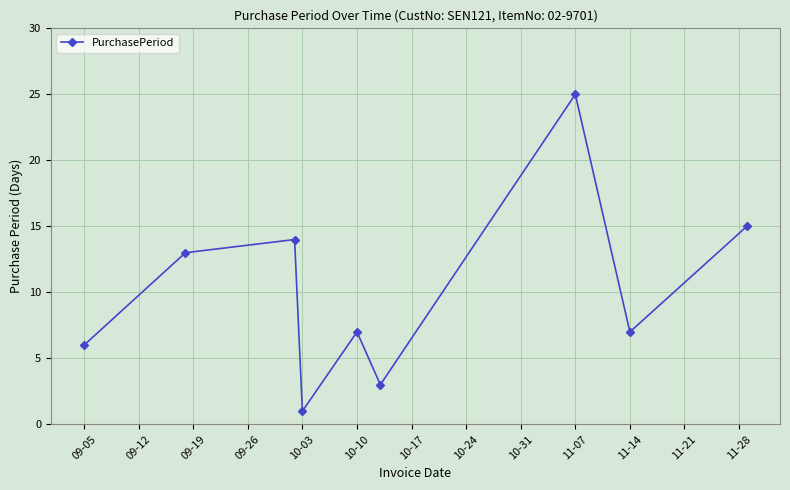

How many interior local valleys (lower than both neighbors) does the data have?

3